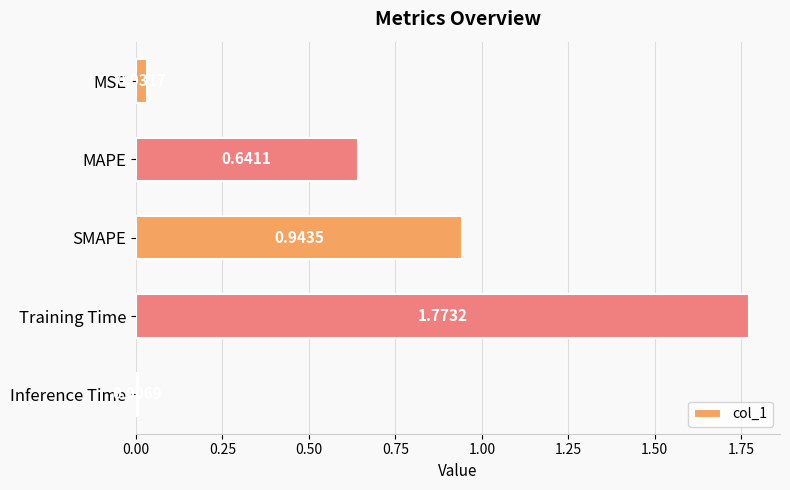

Where is the data nearest to the value 0?

Inference Time